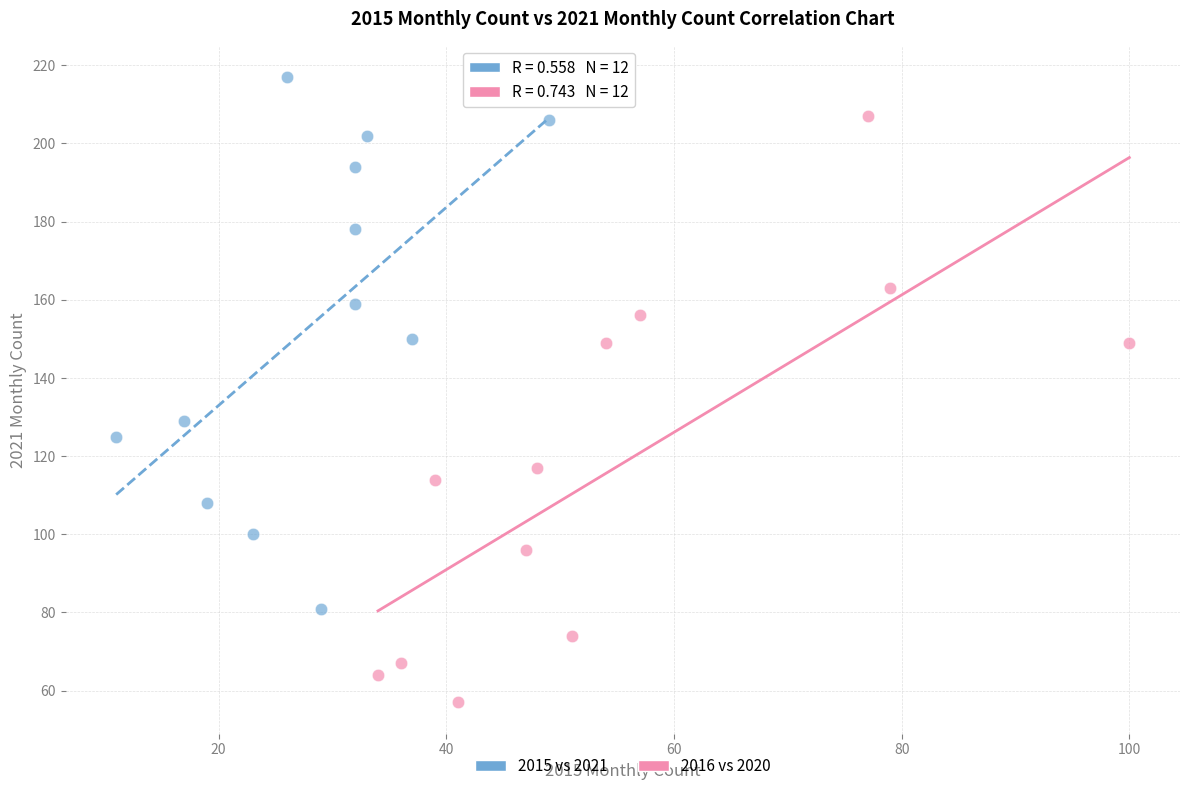

Which series has the widest spread of Y values?

2016 vs 2020